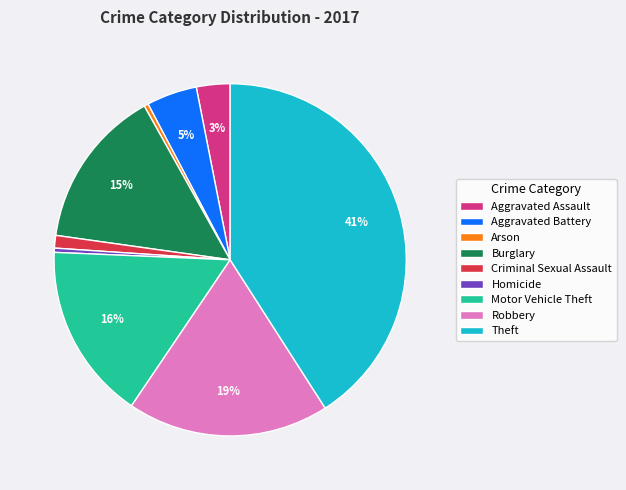

Count the number of slices in the pie.

9